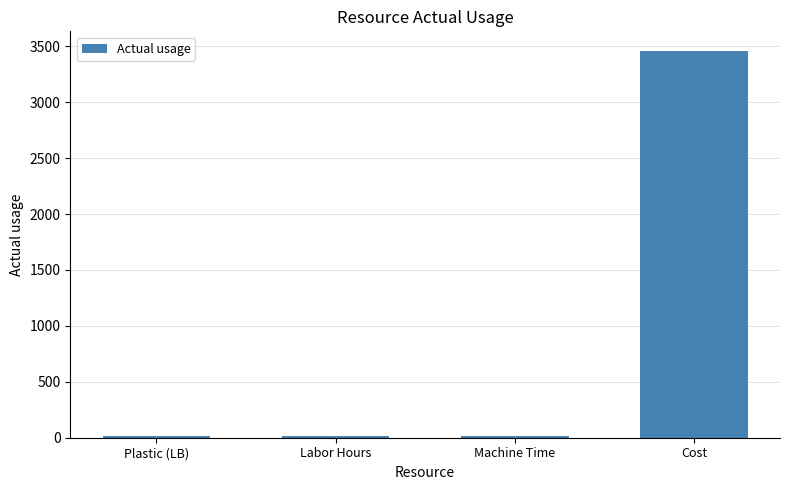

What is the label of the 4th bar from the right?

Plastic (LB)